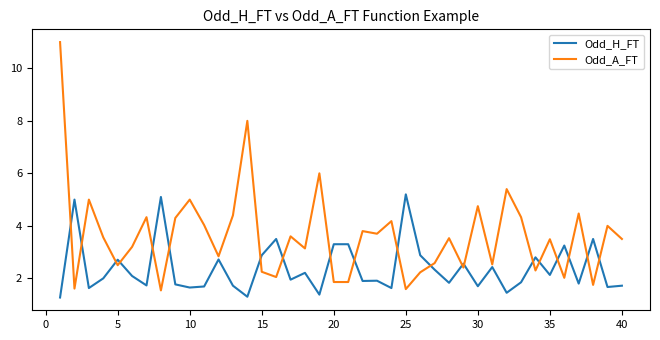

What is the highest value of the Odd_A_FT series?

11.0